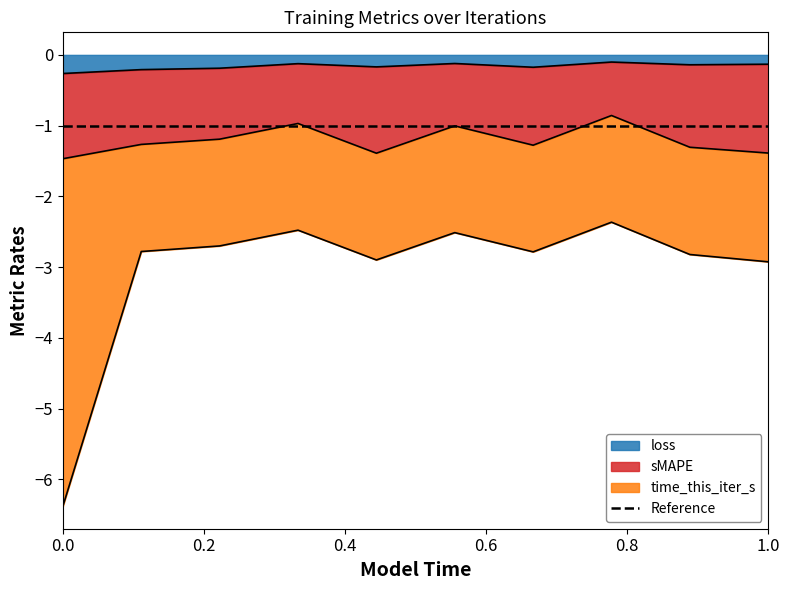

Which series changed the most between 2 and 3?

time_this_iter_s